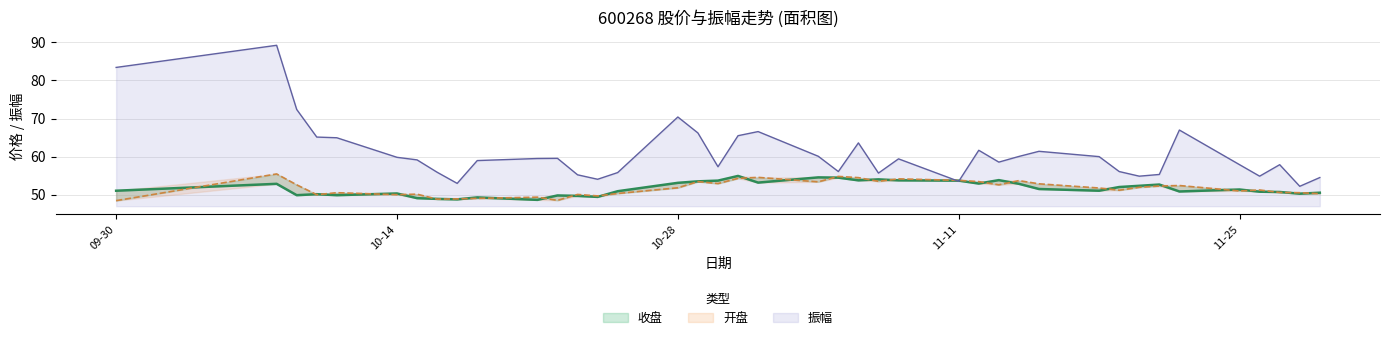

What is the spread (max minus min) of values at 2024-10-31?

11.2